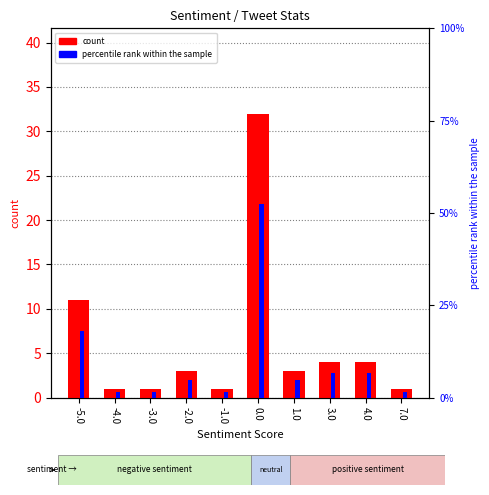

Where does the percentile rank within the sample series first go above 4?

-5.0